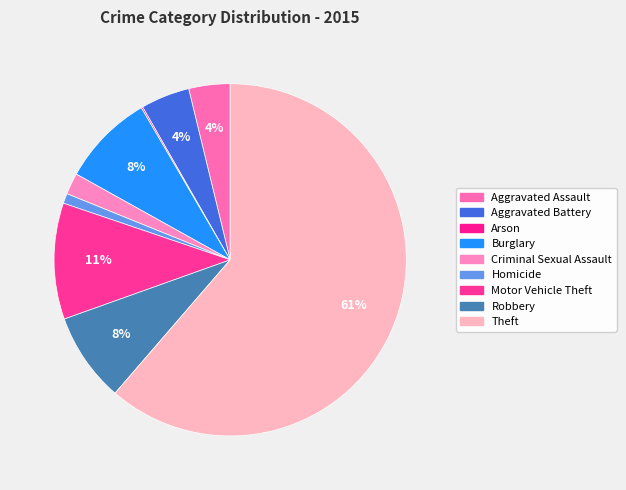

Is it true that Aggravated Assault is 4% of the pie?

True